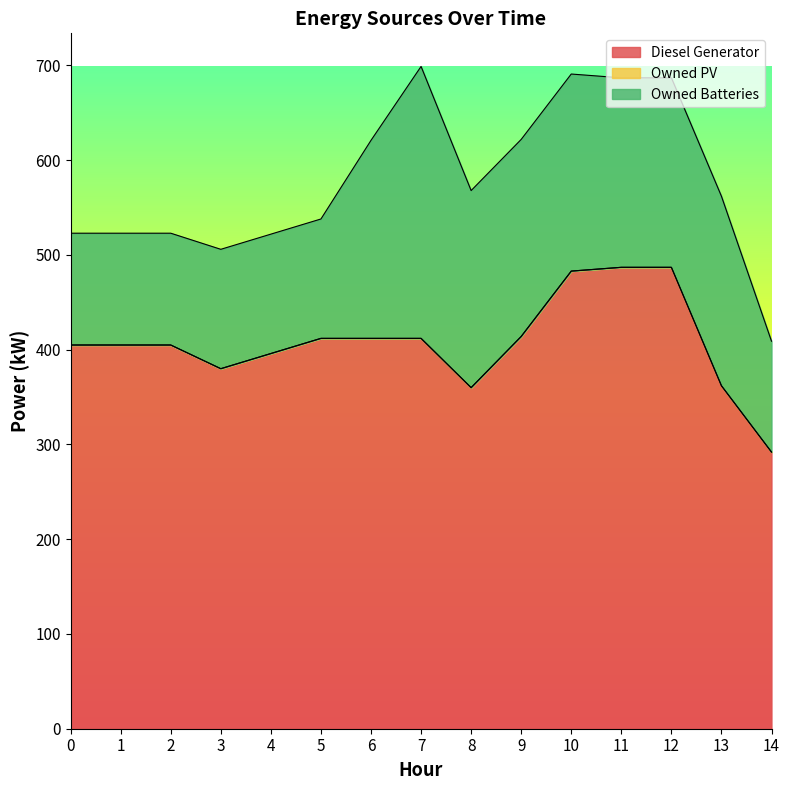

At which category is the sum across all series the highest?

7